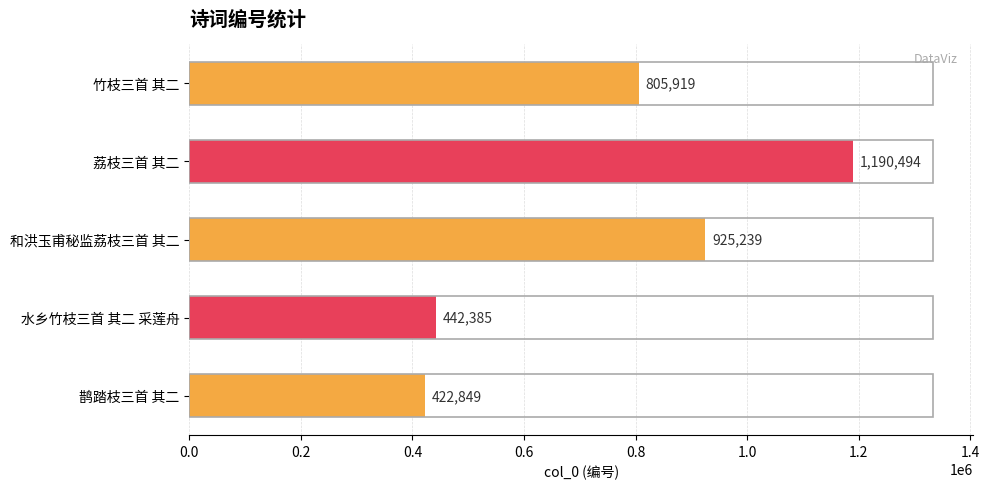

What is the difference between the maximum and minimum values?

767645